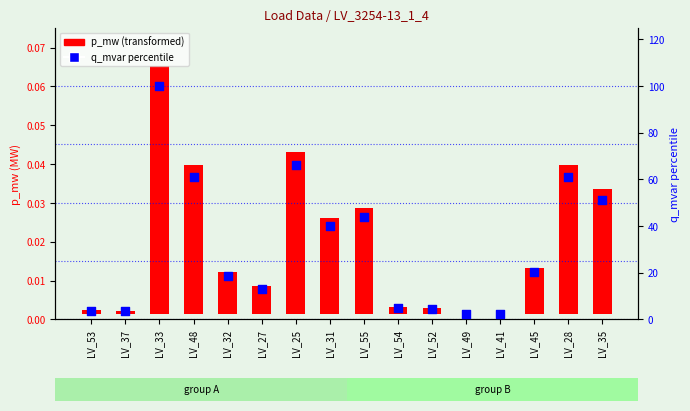

At which category is the sum across all series the highest?

LV_33